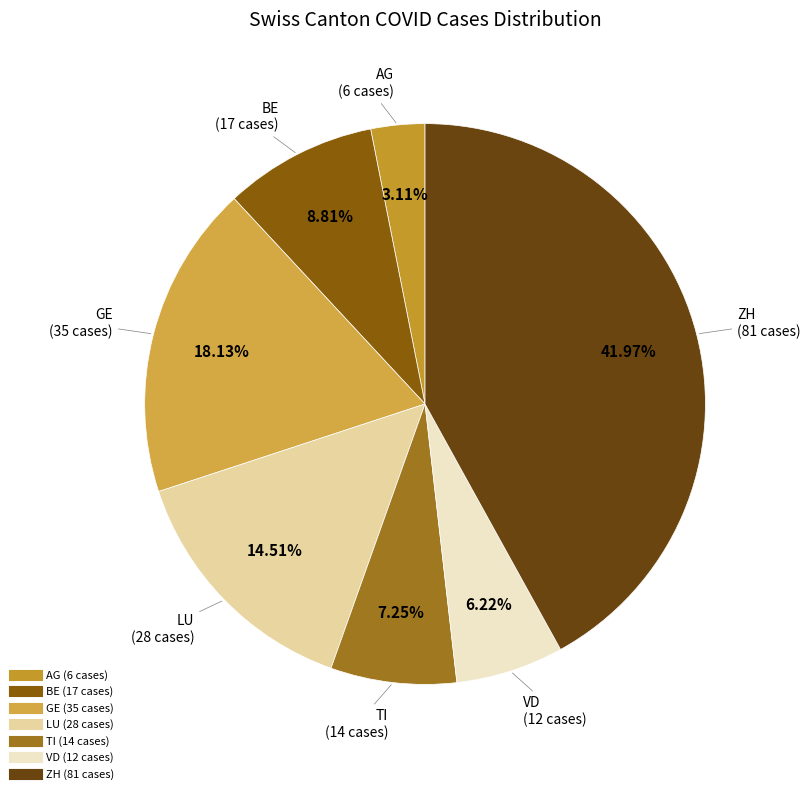

What is the ratio of the value at VD to the value at ZH?

0.1